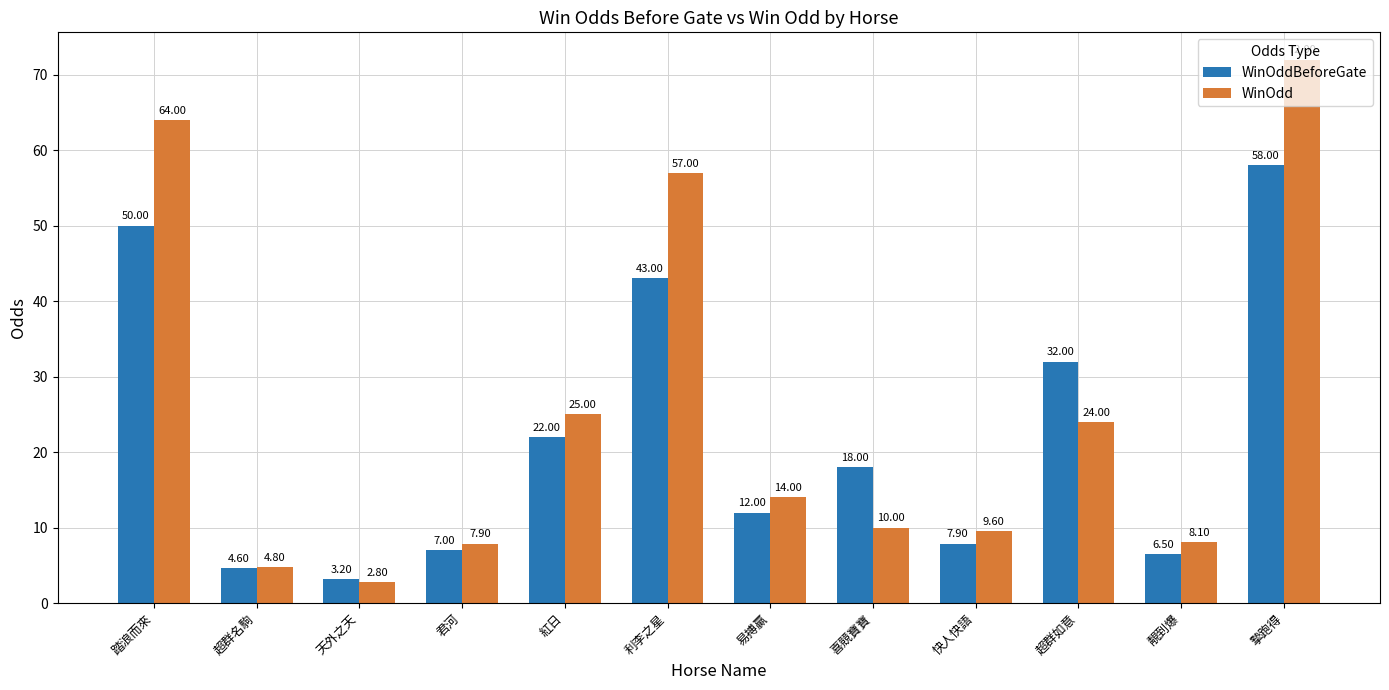

At which label does WinOddBeforeGate reach its peak?

摯跑得